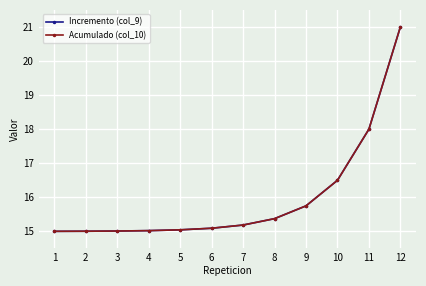

At how many categories does at least one series exceed 16?

3